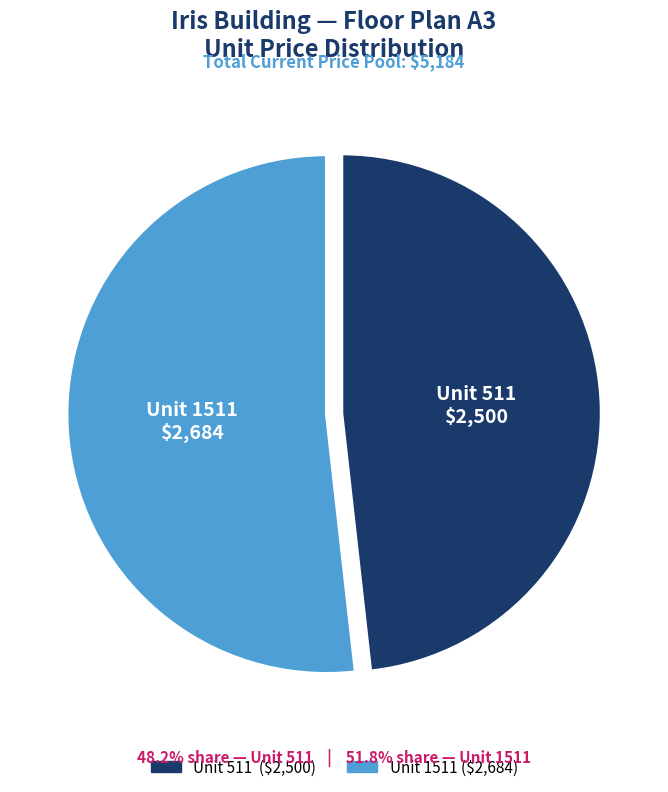

Does any single category account for the majority?

Yes